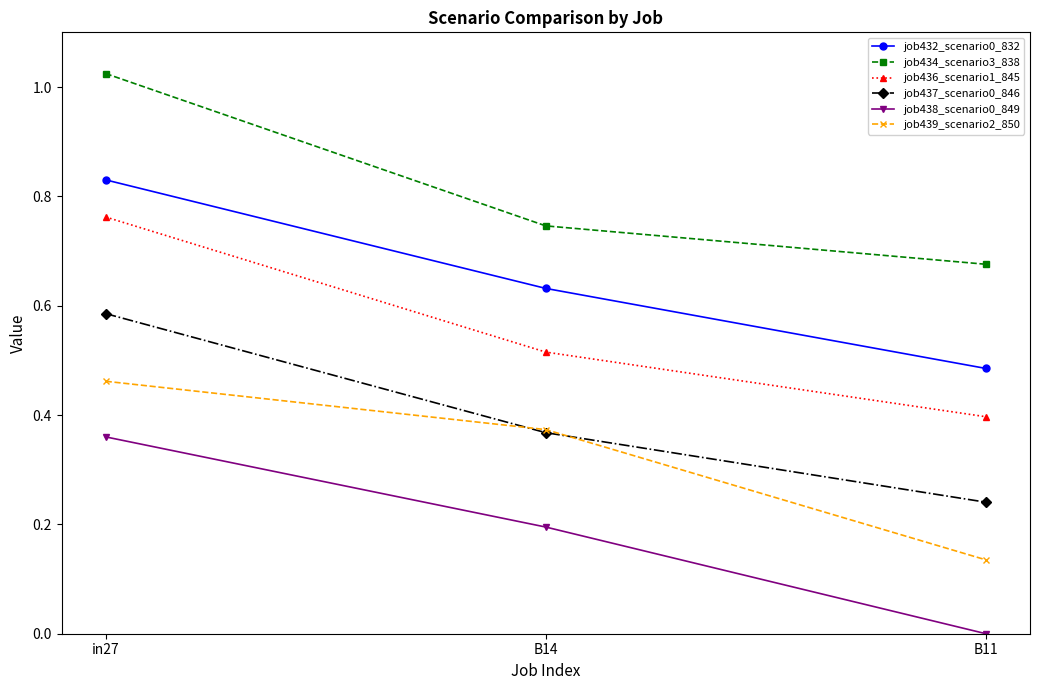

Between in27 and B14, which series saw the biggest shift?

job434_scenario3_838